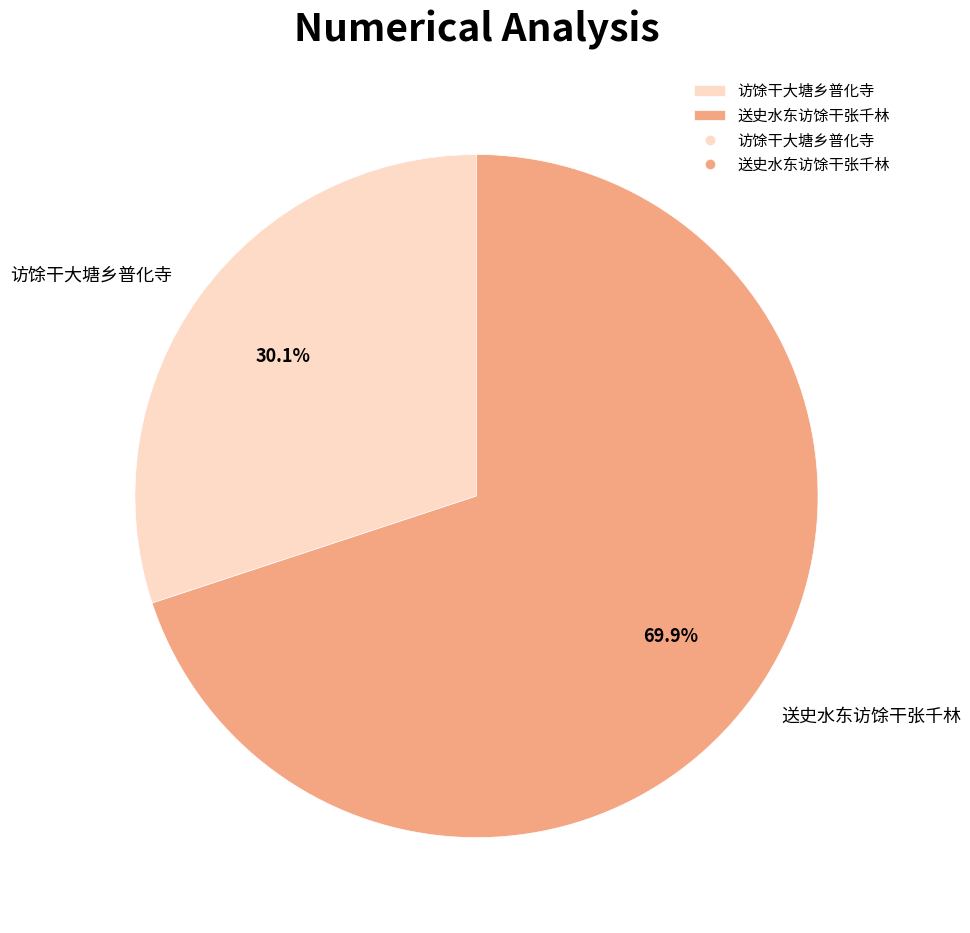

To the nearest percent, what percentage of the pie is 送史水东访馀干张千林?

70%